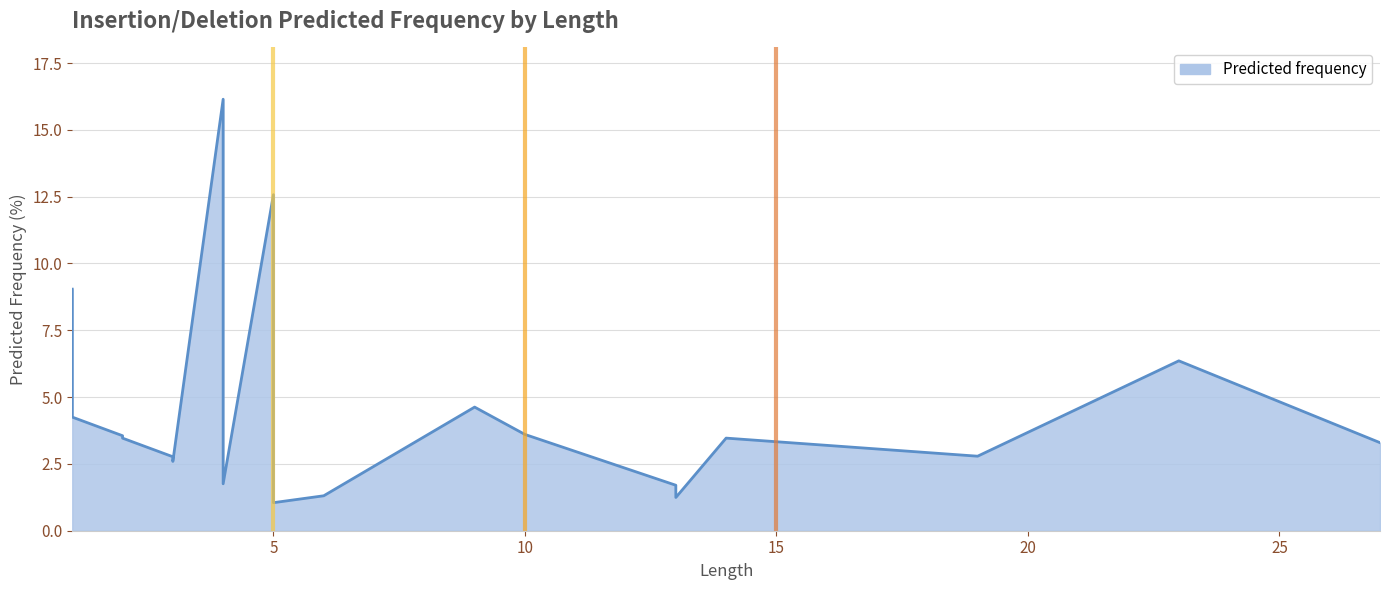

What is the approximate value at 2?

3.5